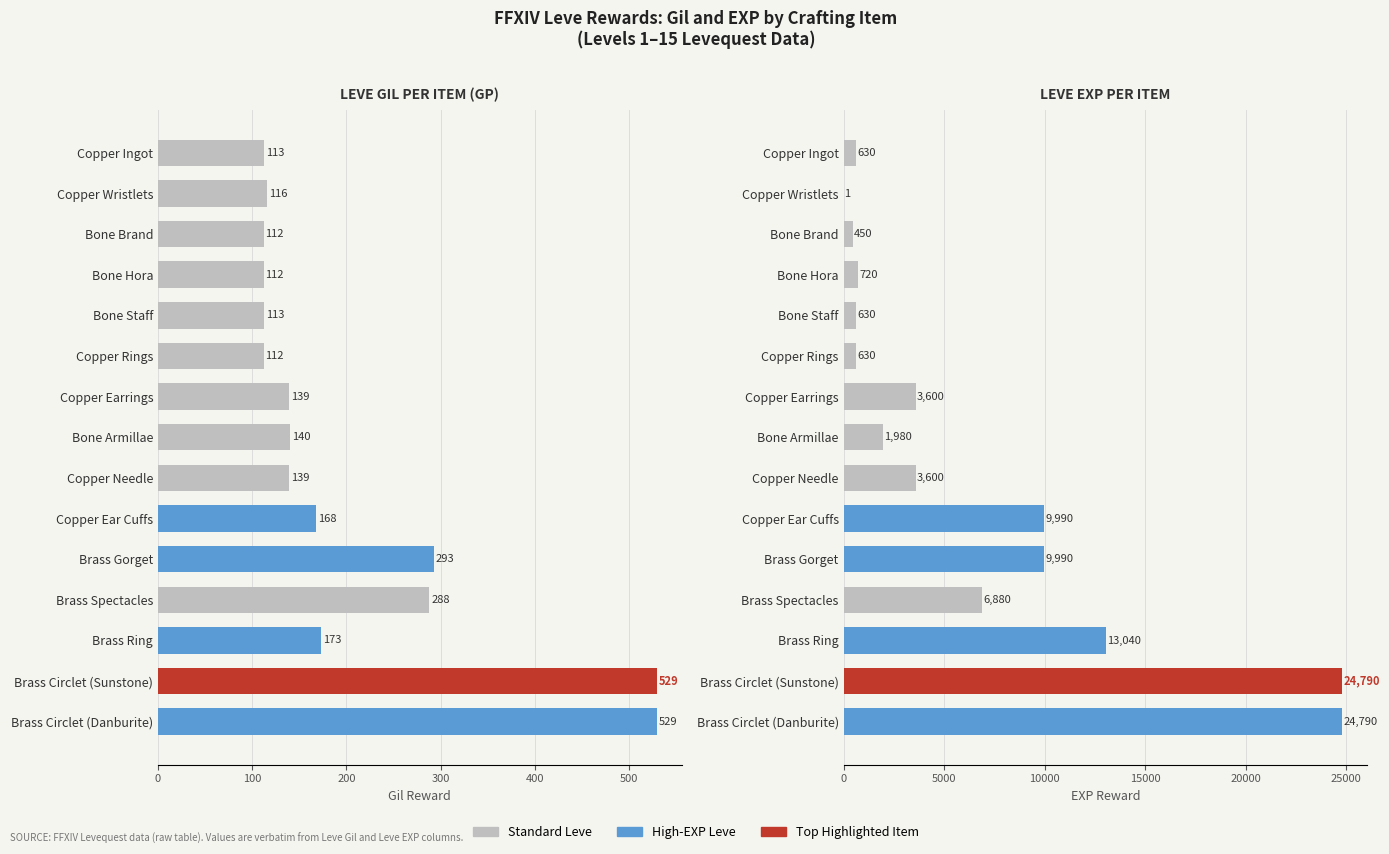

Which series changed the most between Bone Hora and Copper Ear Cuffs?

Leve EXP